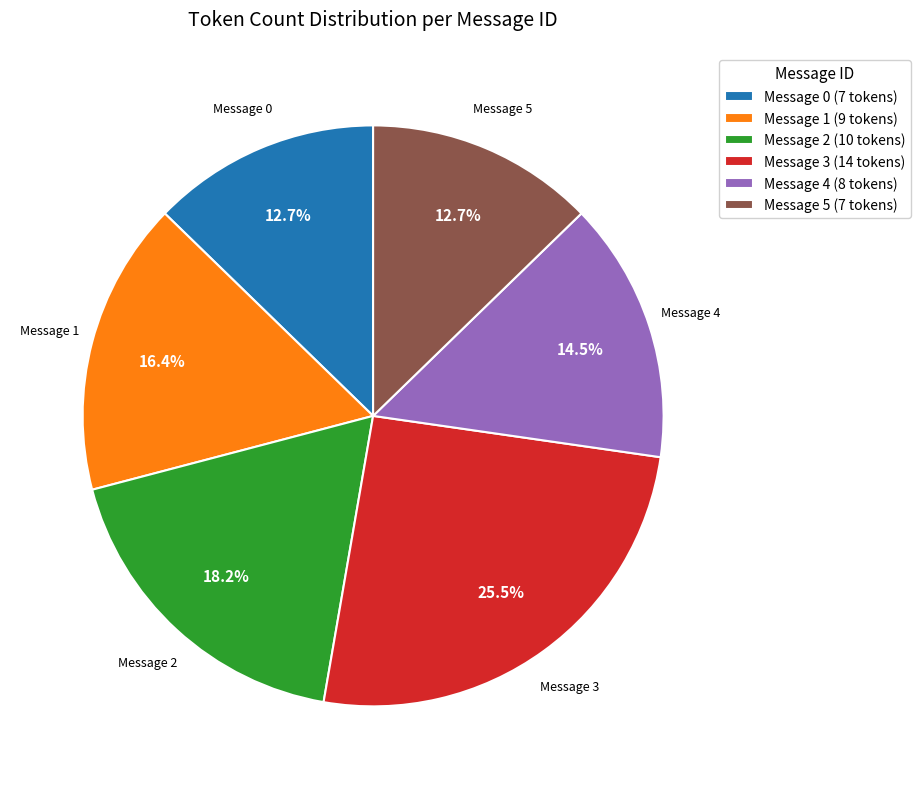

Combined, do Message 5 (7 tokens) and Message 1 (9 tokens) account for over 50%?

No